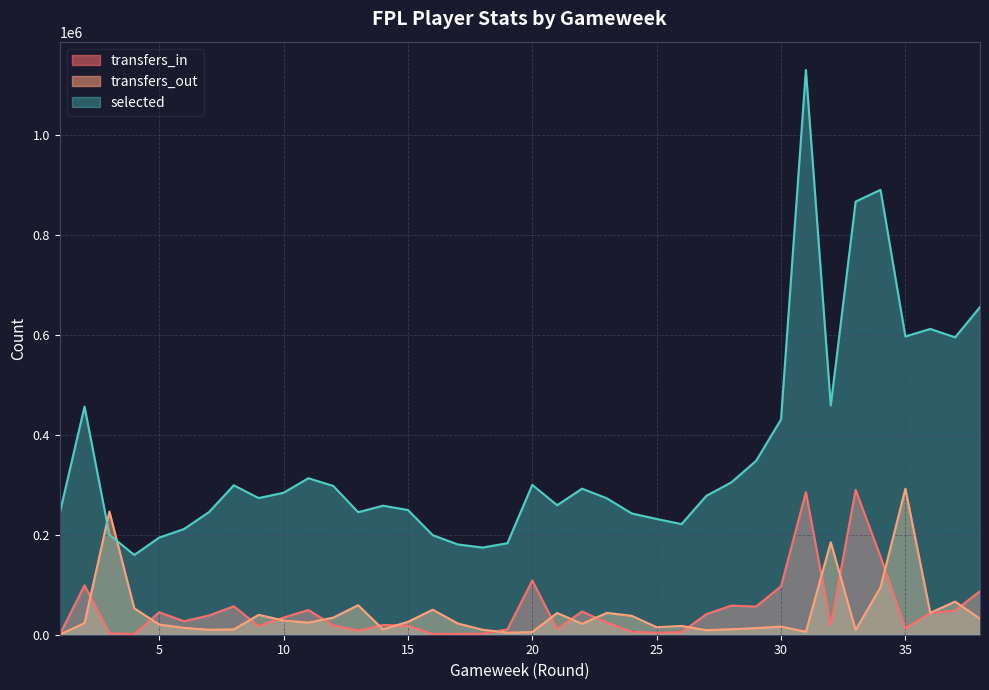

What is the average value of the selected series?

359508